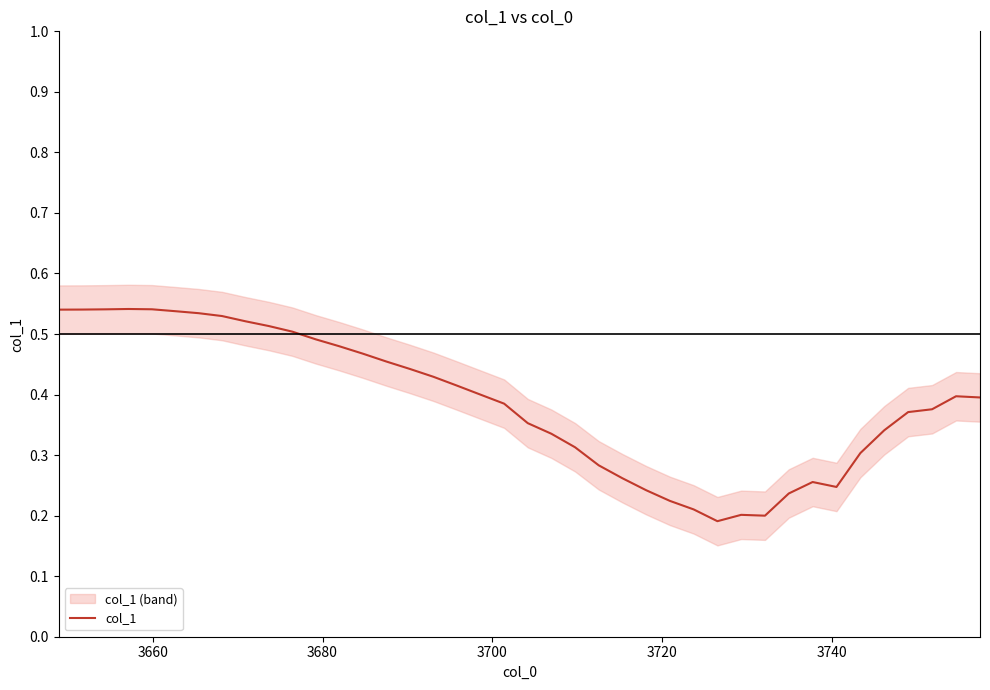

What is the difference between the second highest and minimum values?

0.4